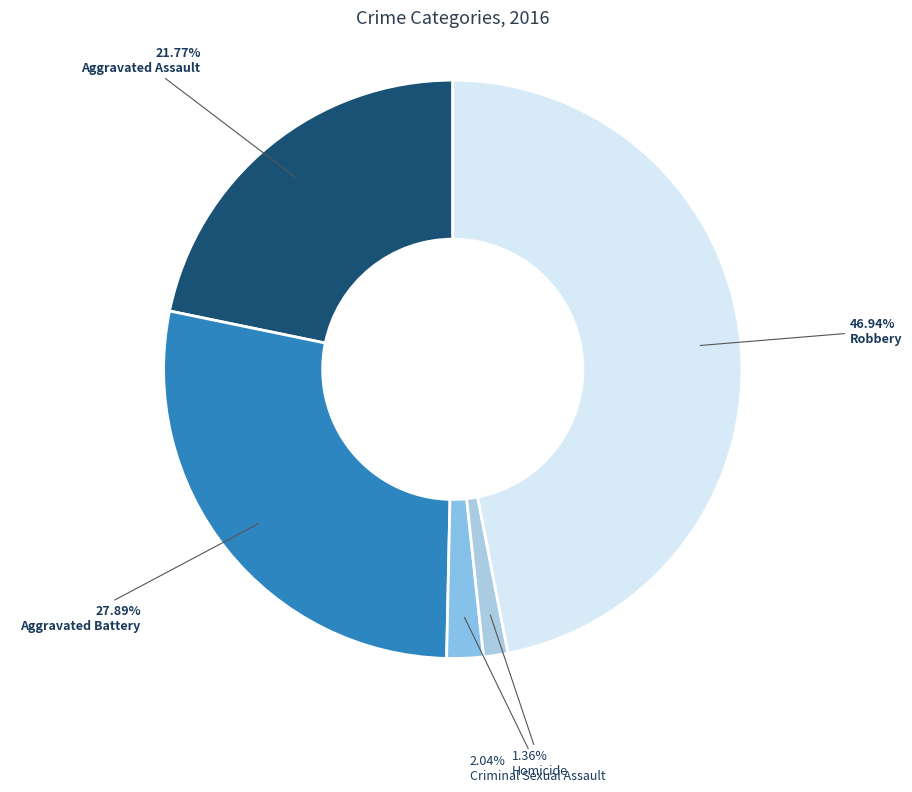

What percentage is the Robbery slice, to the nearest percent?

47%